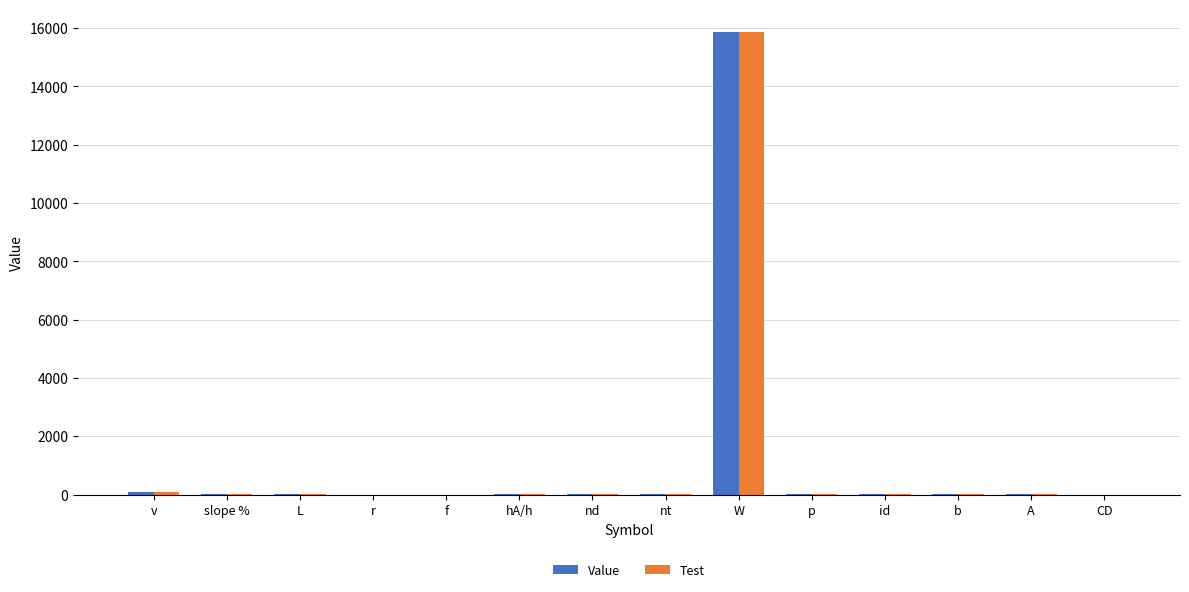

Is it true that Test equals 15848.8 at W?

True